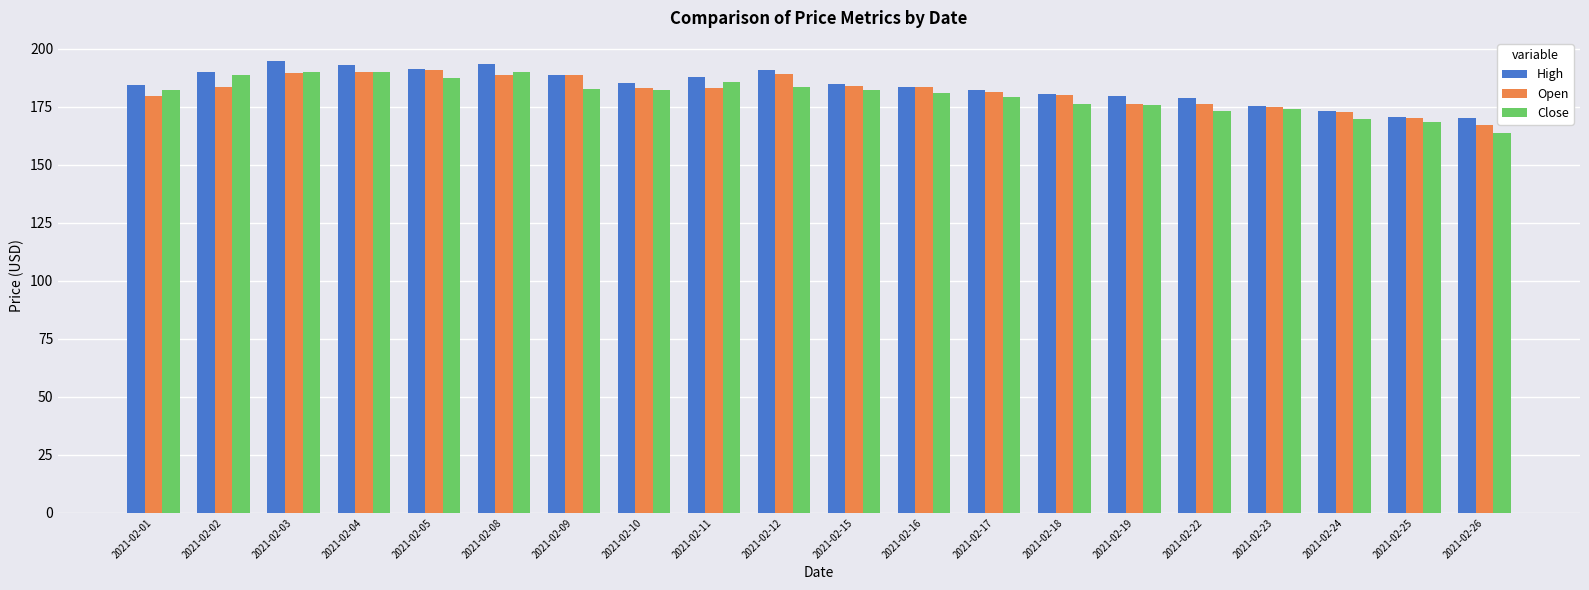

Is it true that Open equals 241.4 at 2021-02-11?

False